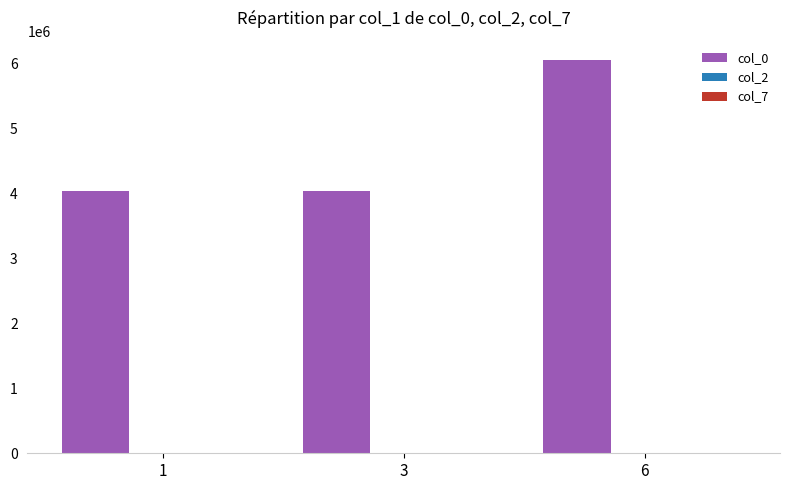

Which category has the highest value across all series?

6